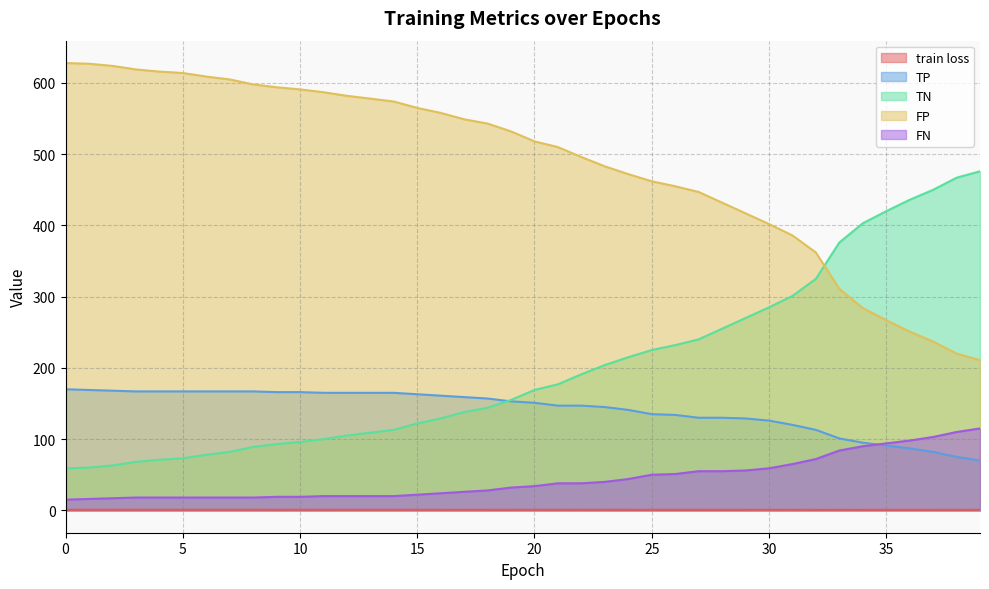

What is the difference between the highest and lowest values at 38?

466.3